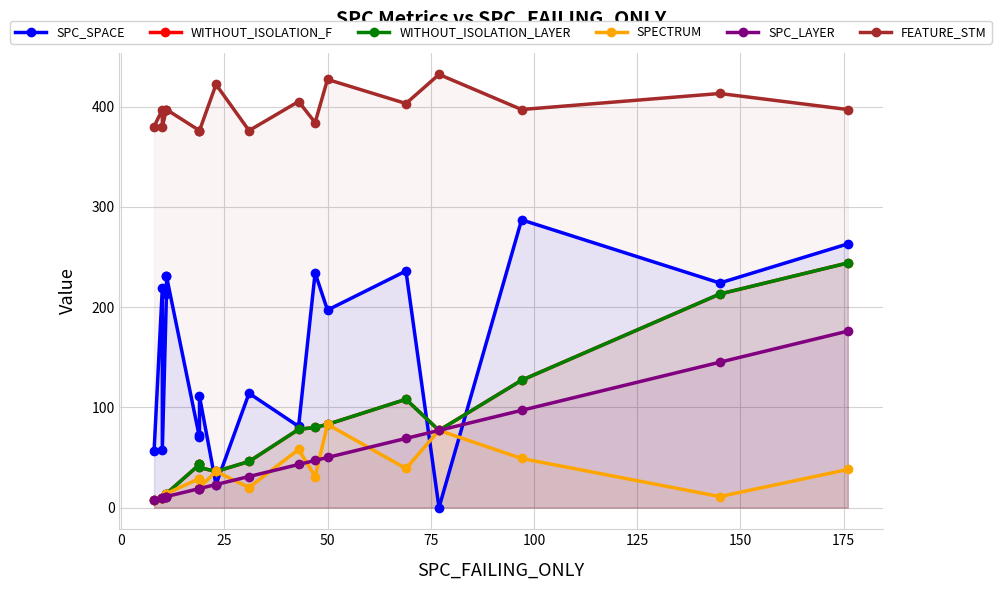

Is it true that SPC_LAYER equals 30 at 50?

False